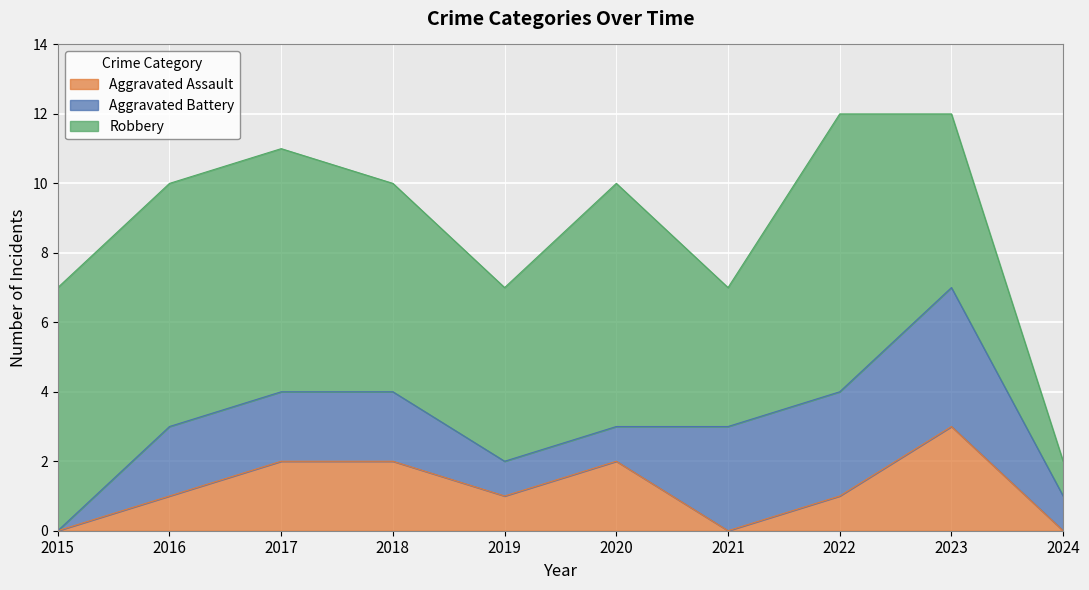

List the labels in order of Aggravated Assault value, largest first.

2023, 2017, 2018, 2020, 2016, 2019, 2022, 2015, 2021, 2024